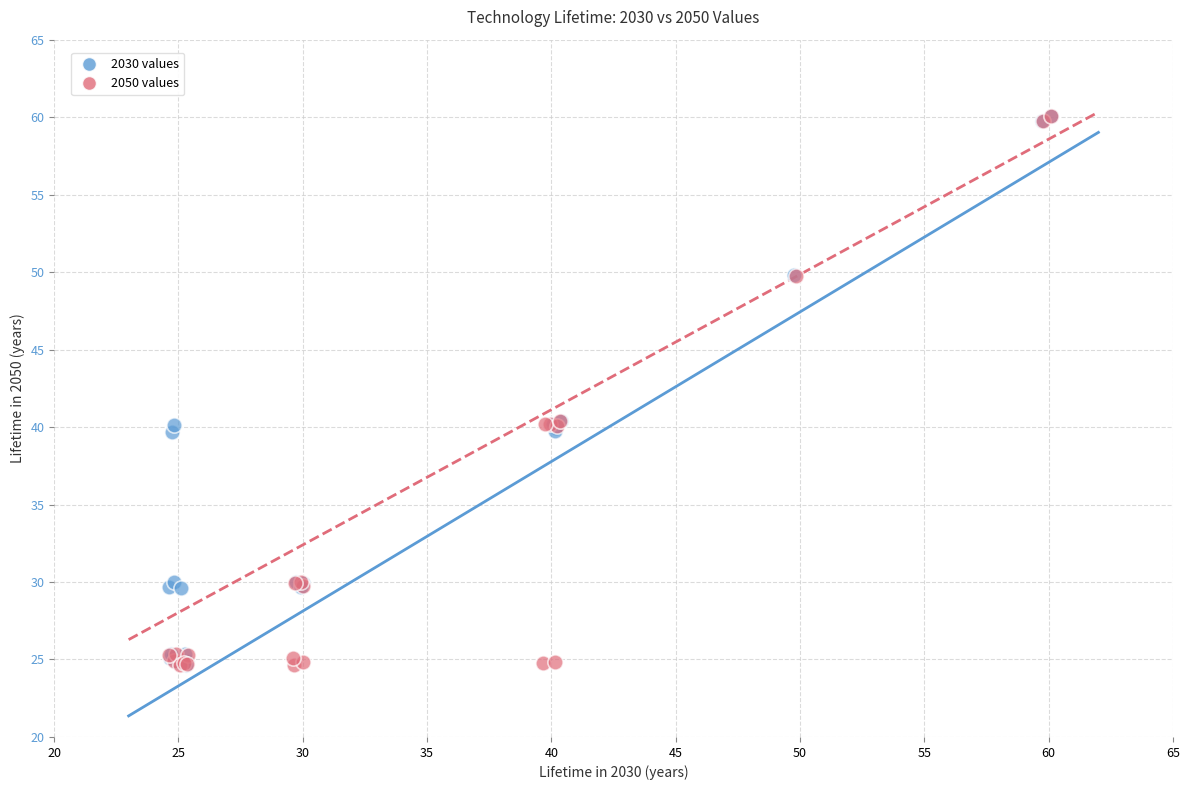

What are all the series names shown in the legend?

2030 values, 2050 values